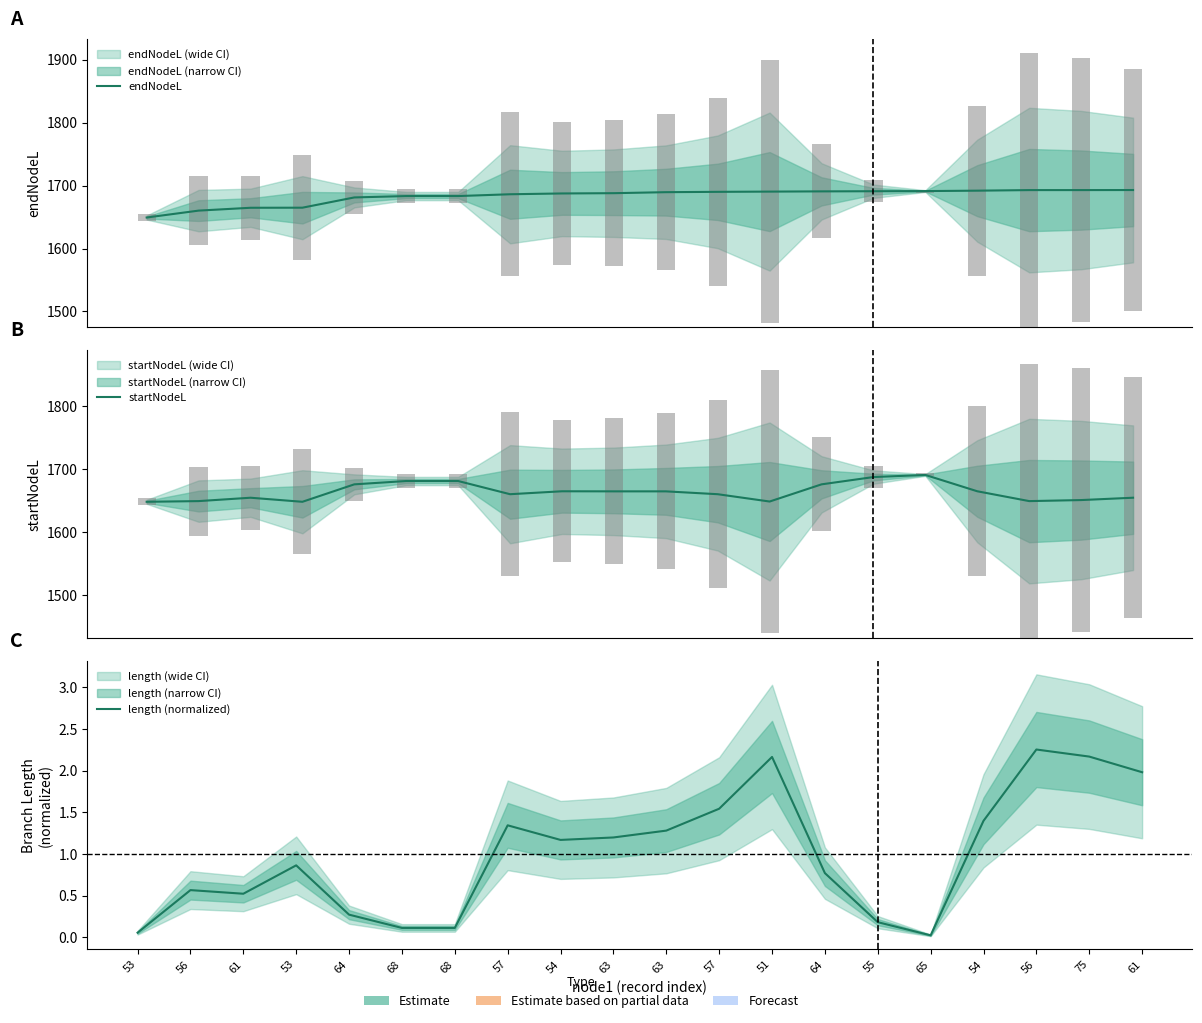

At which label does endNodeL first exceed 1689?

63